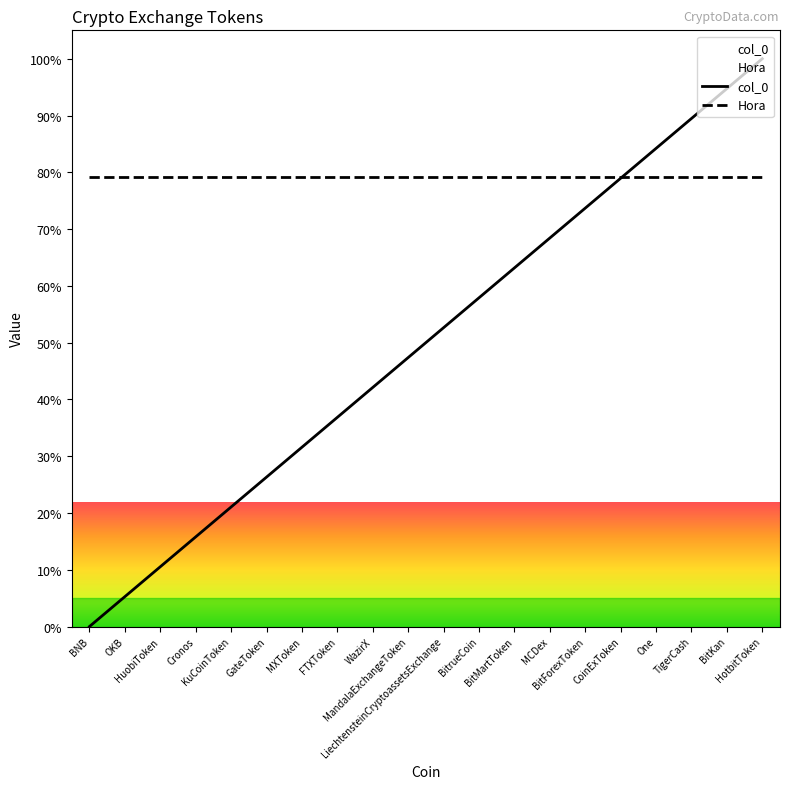

How many lines are shown in the chart?

2